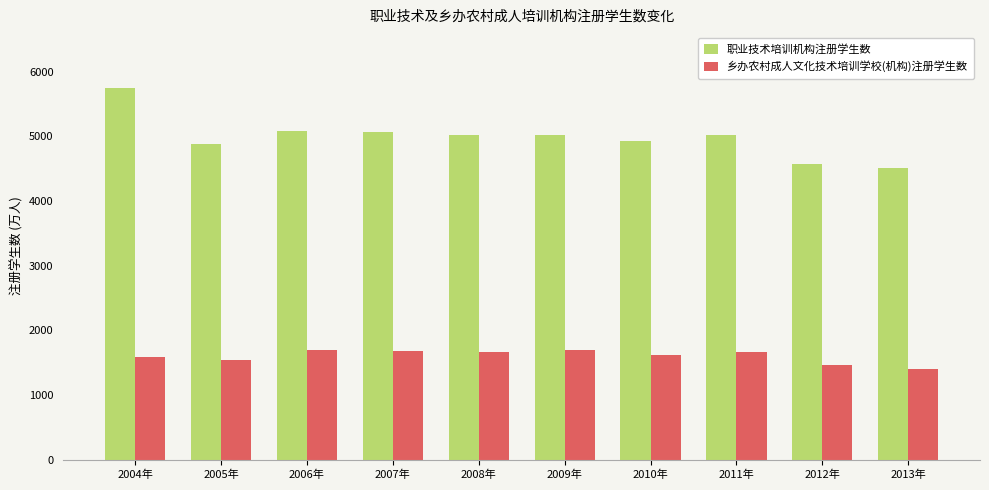

What is the spread (max minus min) of values at 2013年?

3104.0